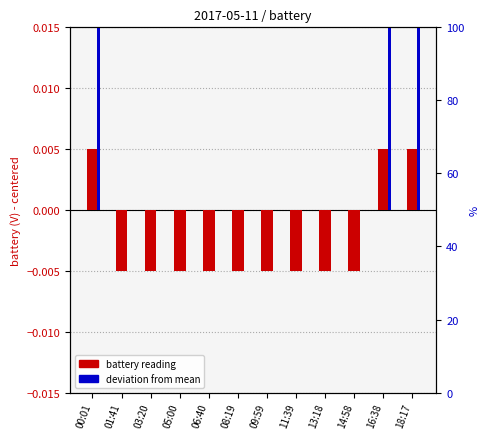

Reading left to right, extract all data points from this chart.

battery reading: 0.0	-0.0	-0.0	-0.0	-0.0	-0.0	-0.0	-0.0	-0.0	-0.0	0.0	0.0
deviation from mean: 0.1	0.0	0.0	0.0	0.0	0.0	0.0	0.0	0.0	0.0	0.1	0.1